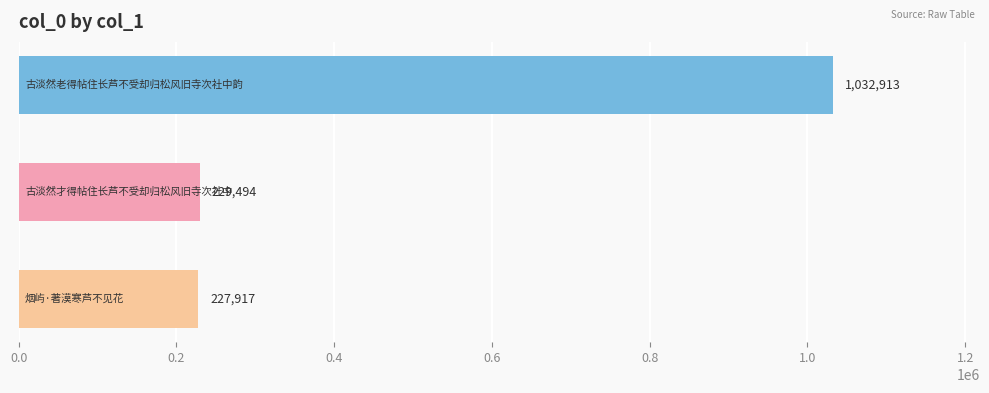

Does the chart contain stacked bars?

No